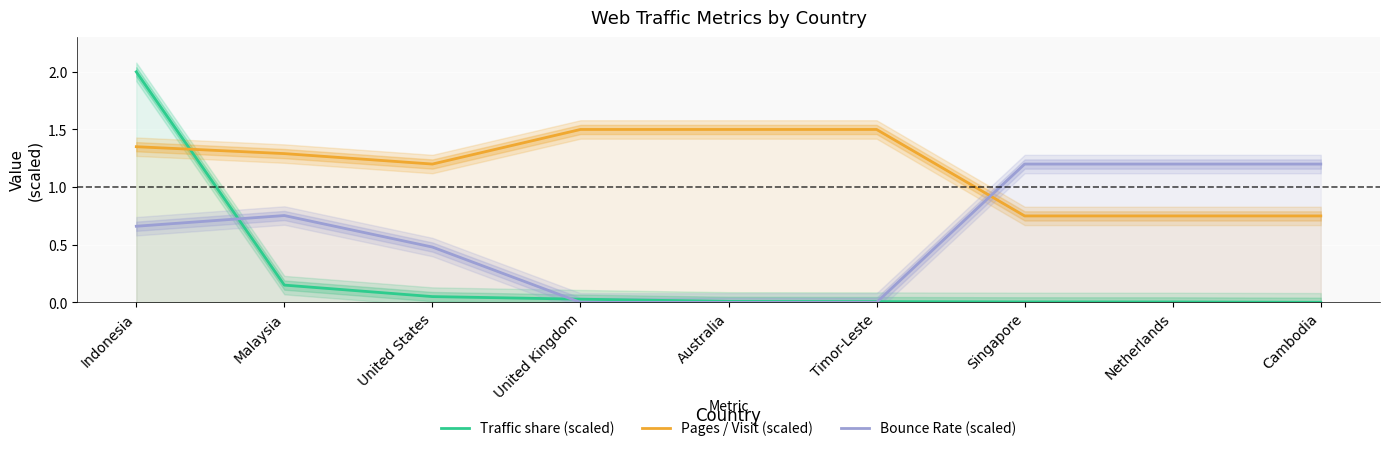

True or false: Traffic share (scaled) has more than 1 points higher than both neighbors.

False